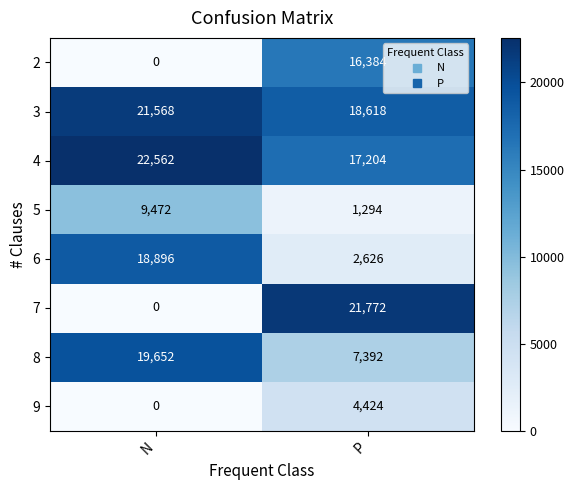

What is the average value of the 4 series?

19883